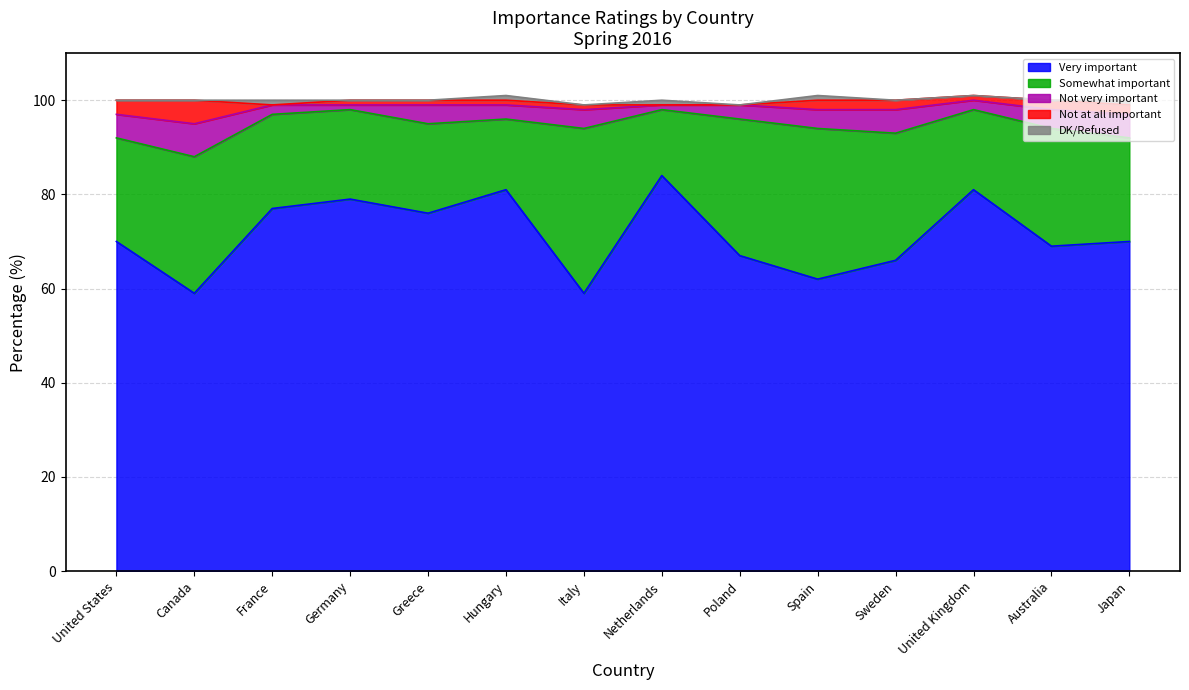

What is the difference between the highest and lowest values at Sweden?

66